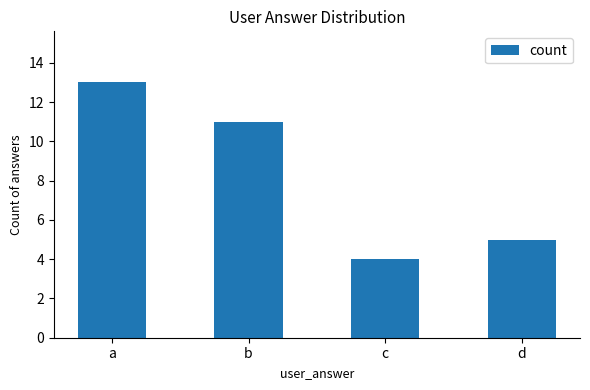

Which has a higher value, b or a?

a